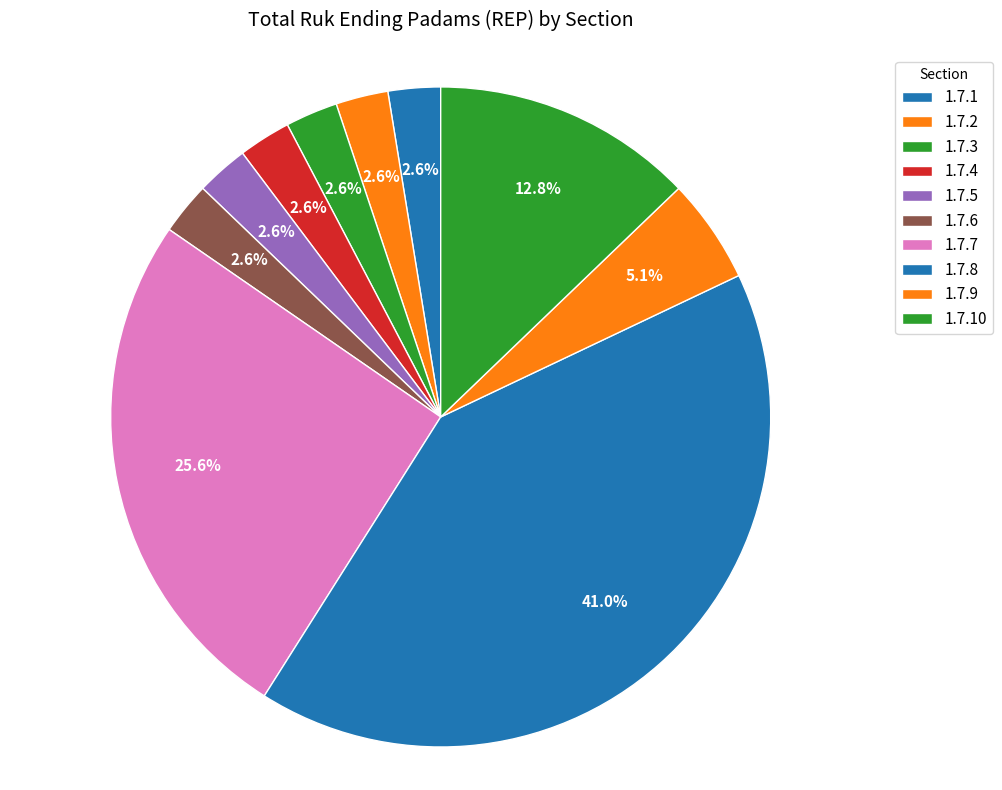

How many segments does this pie chart have?

10